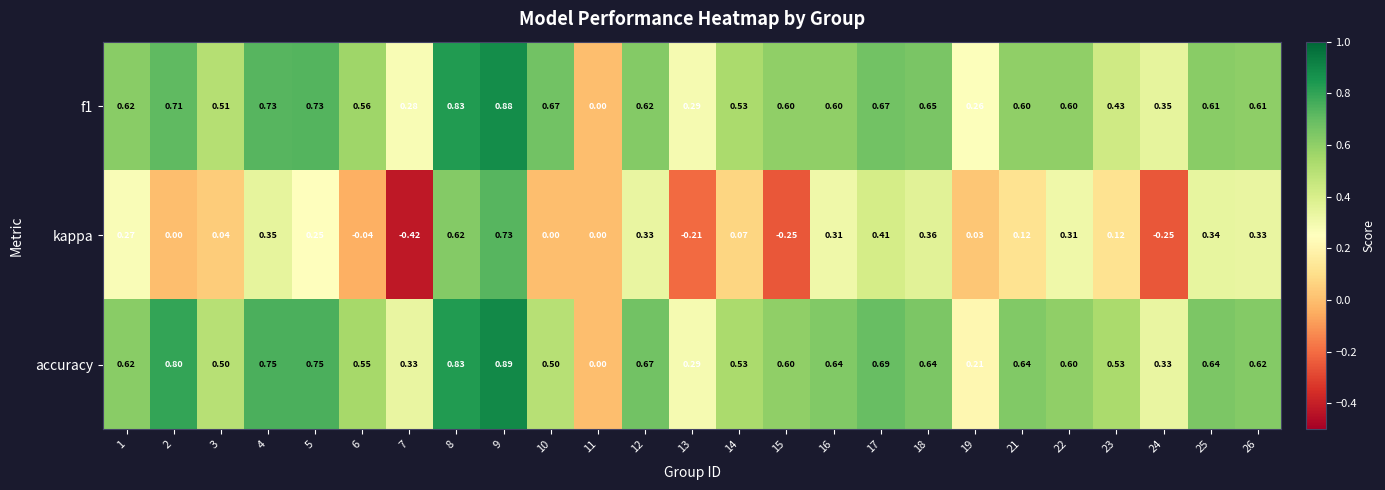

How many distinct data groups are displayed?

3